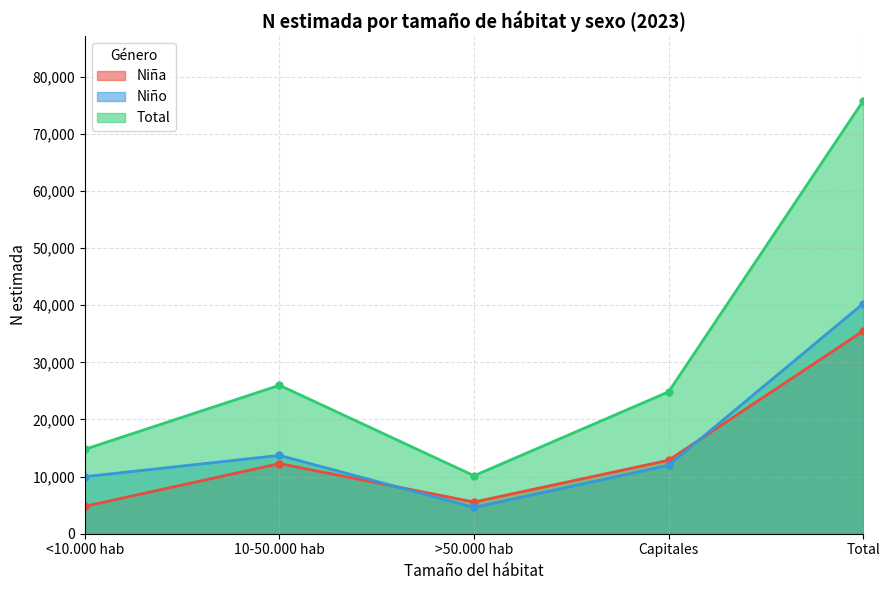

True or false: Niña and Total cross at least once.

False